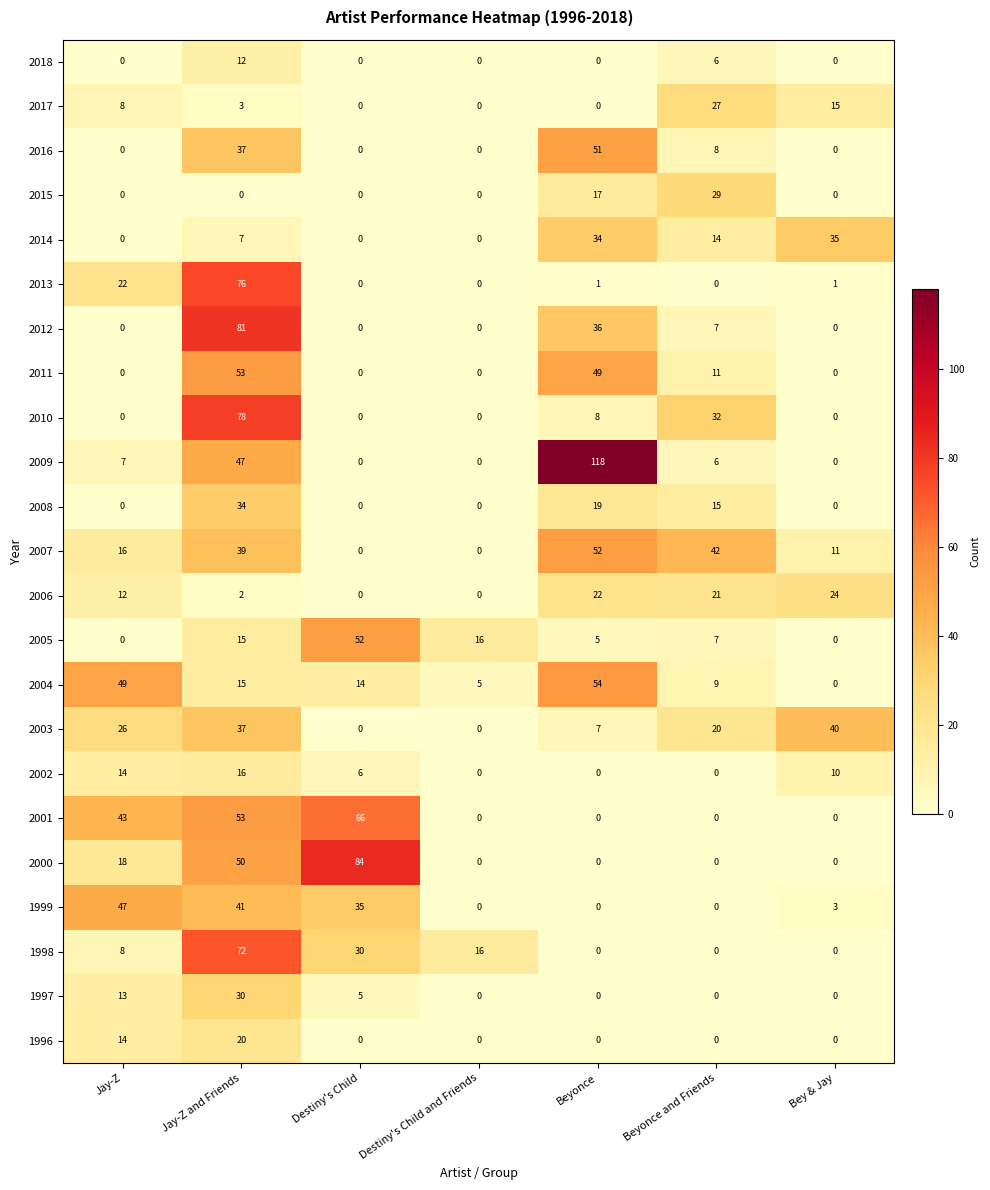

True or false: 2005 has a value of 7 at Beyonce and Friends.

True